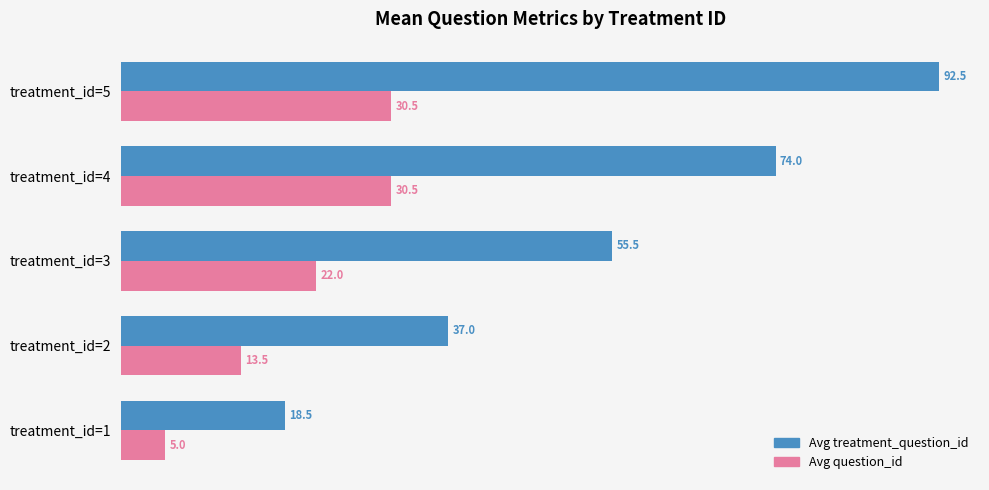

What is the difference between the highest and lowest values at treatment_id=5?

62.0